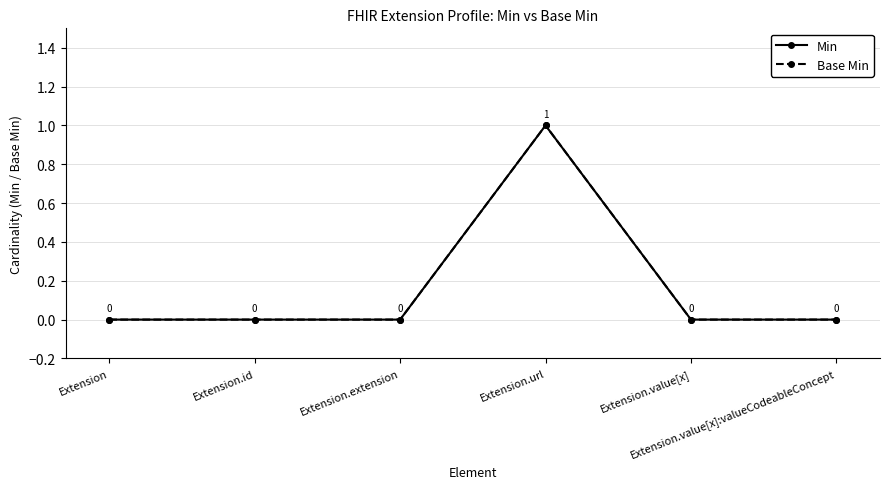

Does the chart have visible grid lines?

Yes